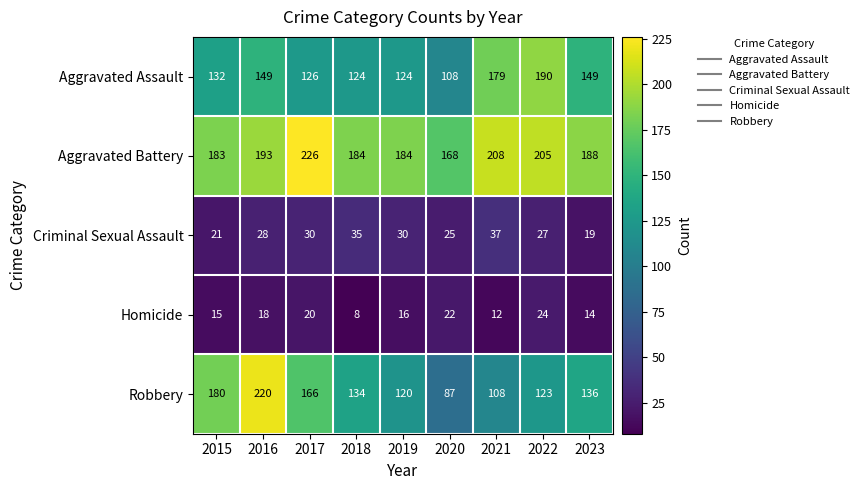

What is the average value of the Robbery series?

142